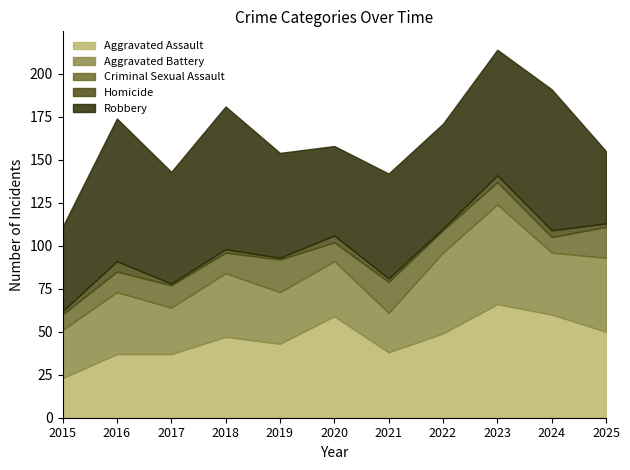

How many series are shown in this chart?

5